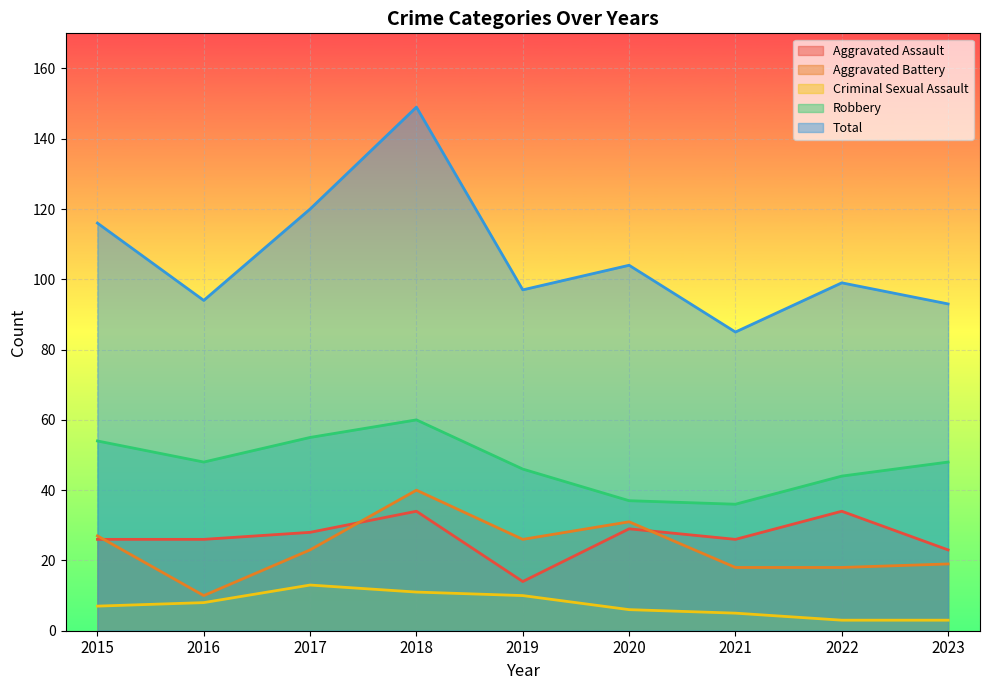

How many values in the Criminal Sexual Assault series exceed 7?

4